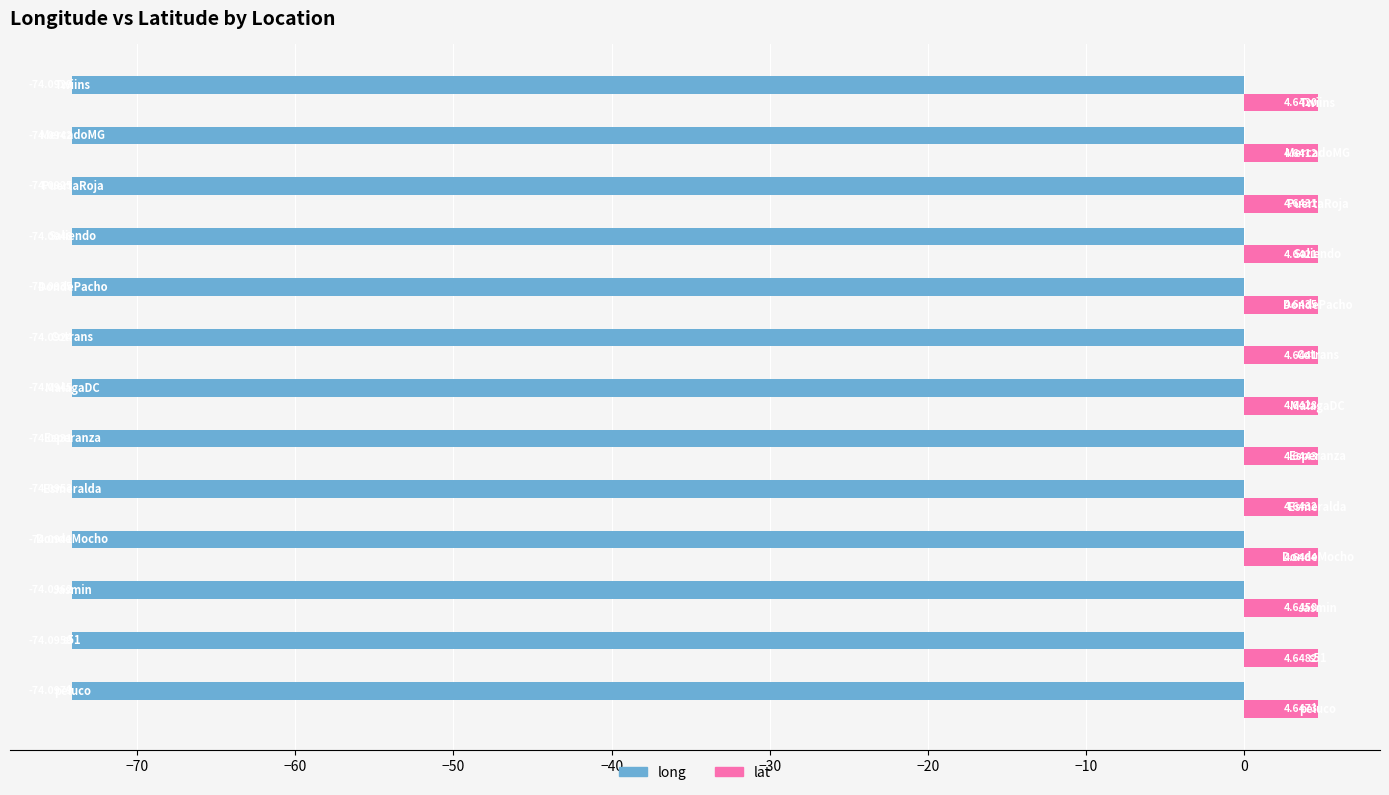

Which series has the largest range (max minus min)?

lat